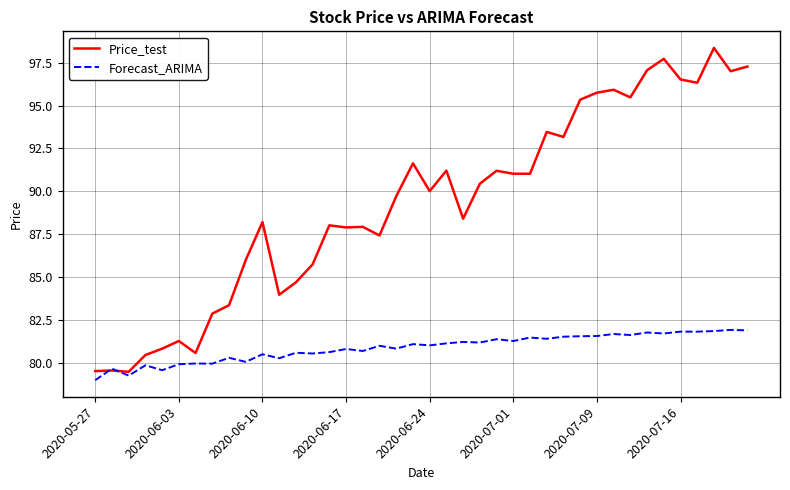

Which series has the largest range (max minus min)?

Price_test